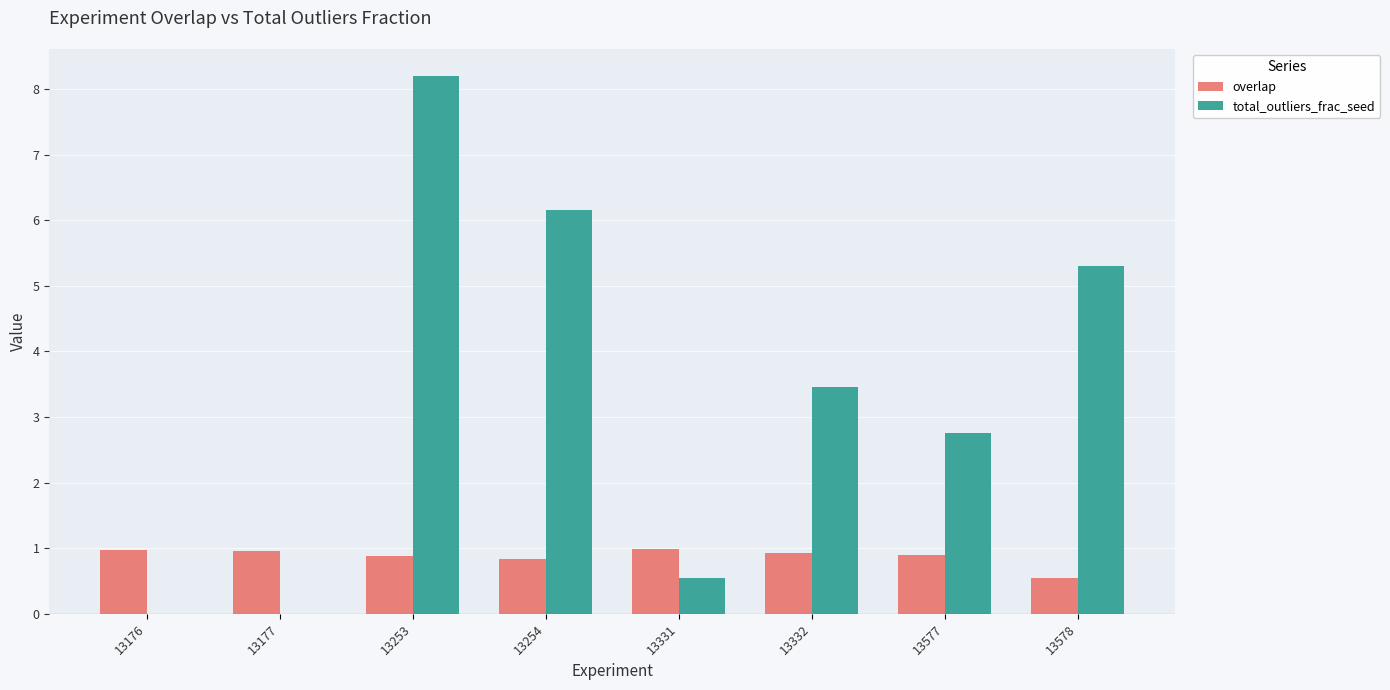

Is the value of overlap at 13253 greater than the value of total_outliers_frac_seed at 13177?

Yes